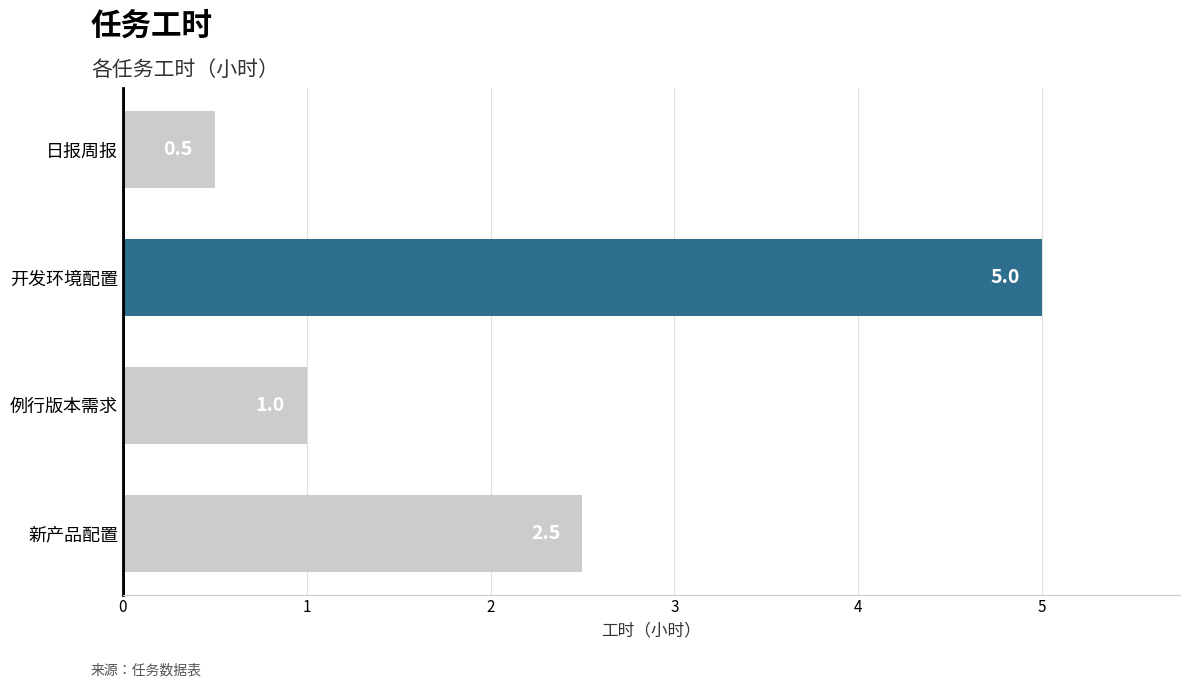

Which category has the highest value across all series?

开发环境配置